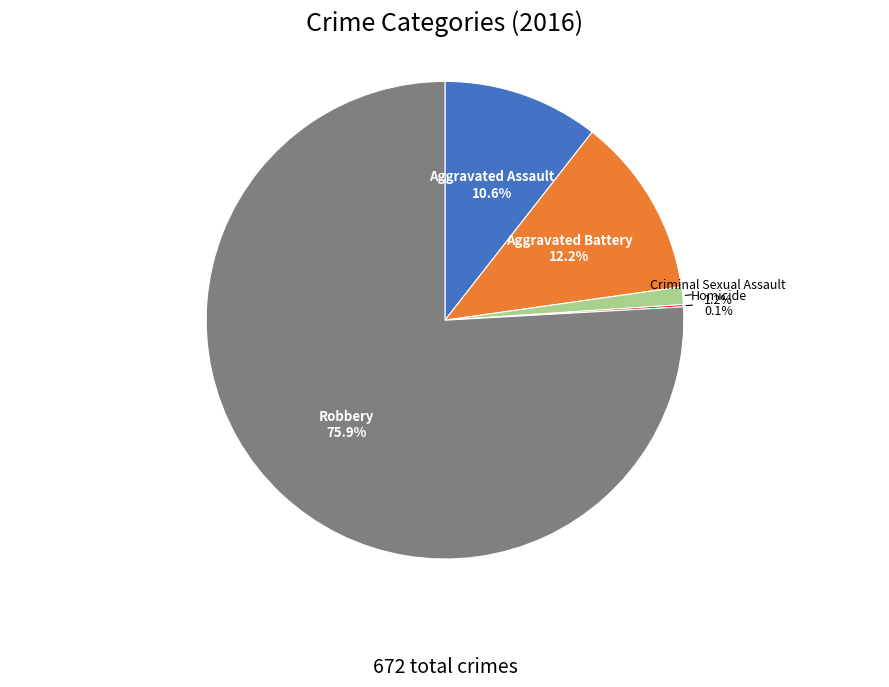

Do Aggravated Assault and Criminal Sexual Assault together represent more than half of the pie?

No